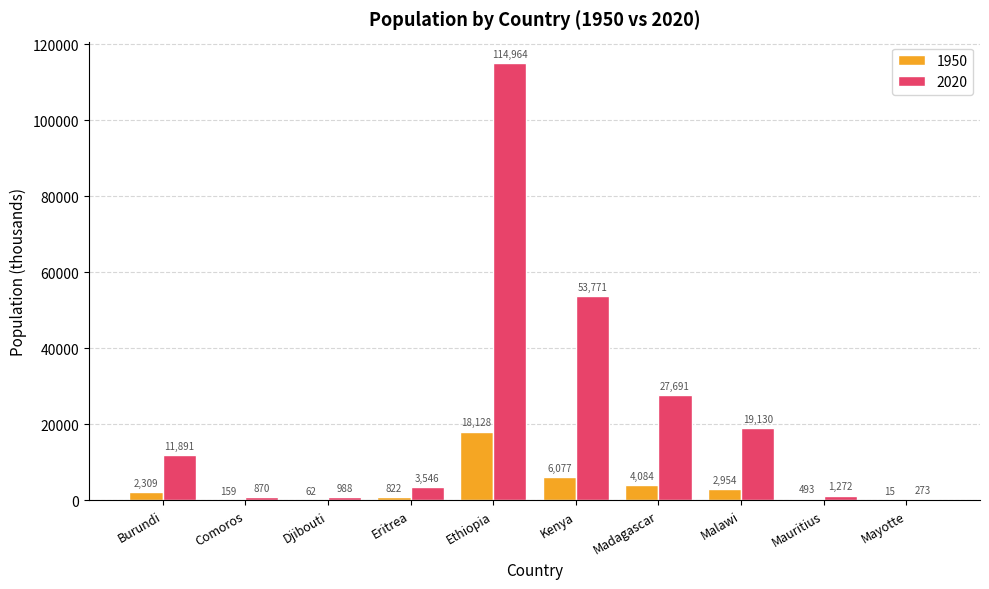

What is the greatest value displayed?

114963.6